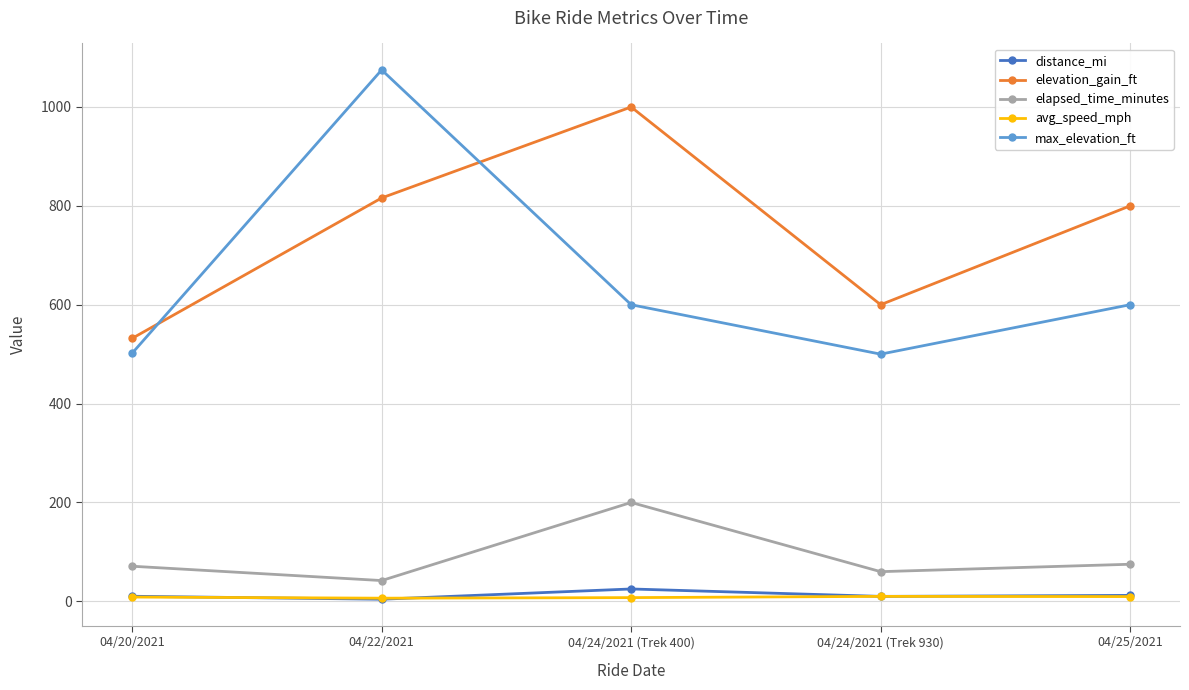

Is the value of avg_speed_mph at 04/20/2021 greater than the value of elapsed_time_minutes at 04/20/2021?

No